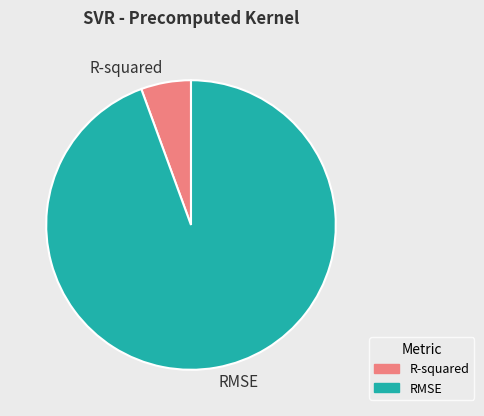

What is the largest slice in the pie chart?

RMSE